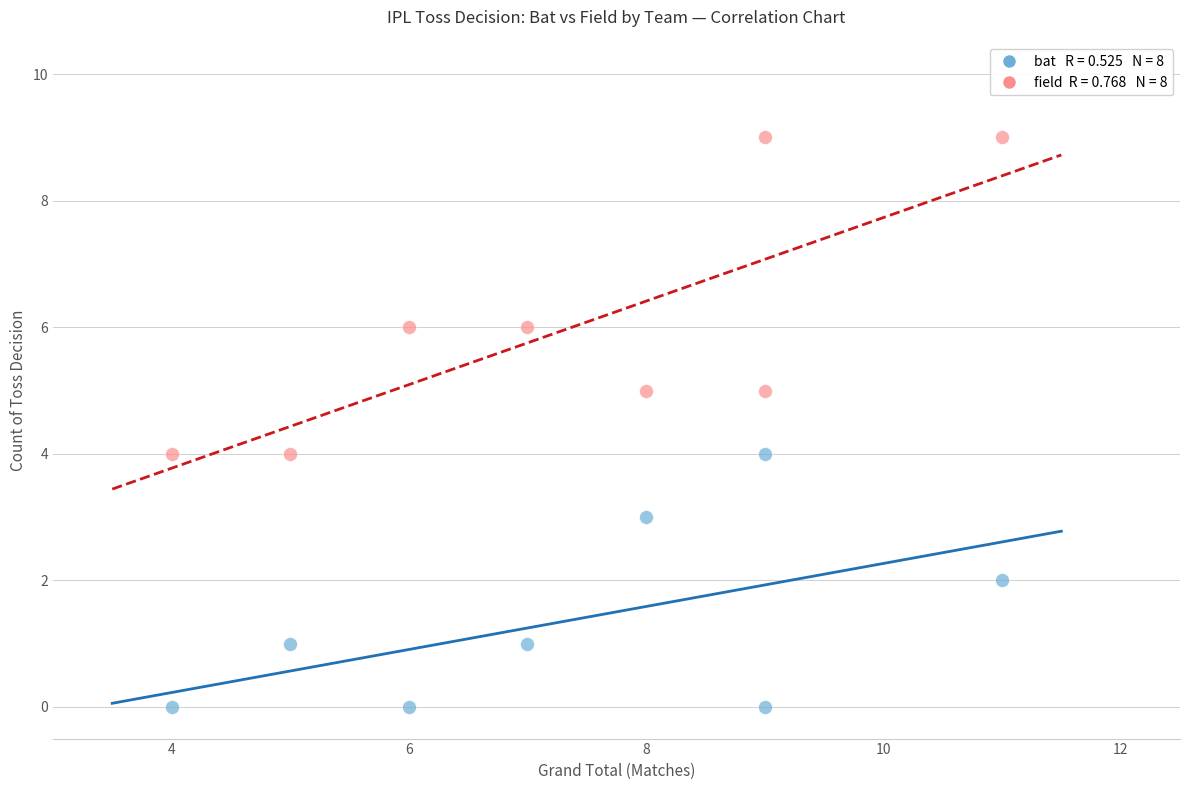

Across all data points, what is the range of X values (max minus min)?

7